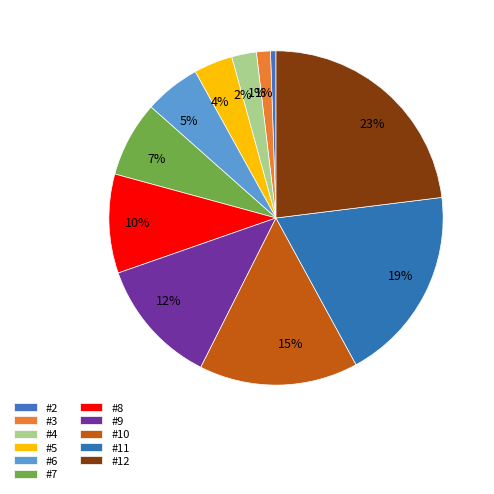

To the nearest percent, what is the combined percentage of #10 and #2?

16%